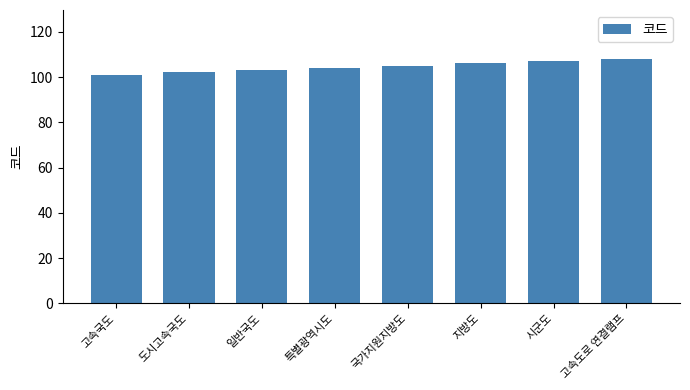

What is the greatest value displayed?

108